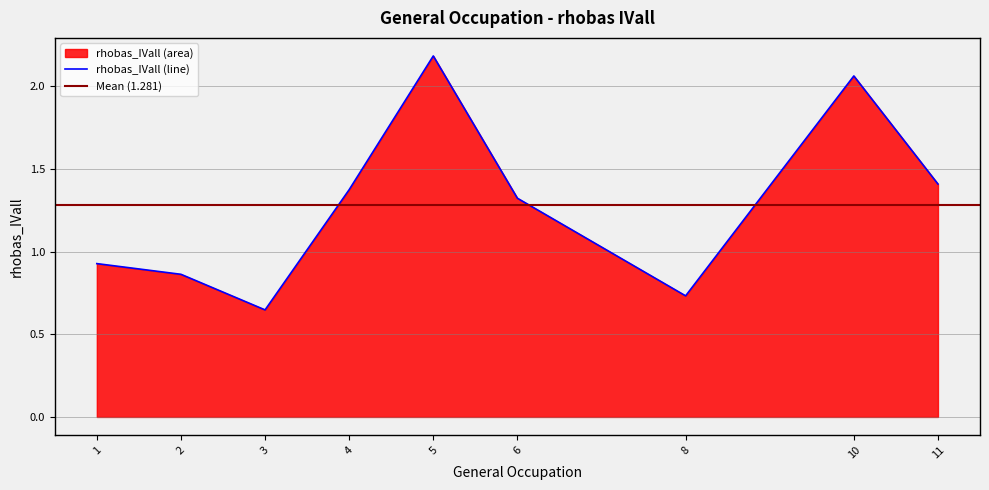

True or false: the data shows 0.6 at 11.

False